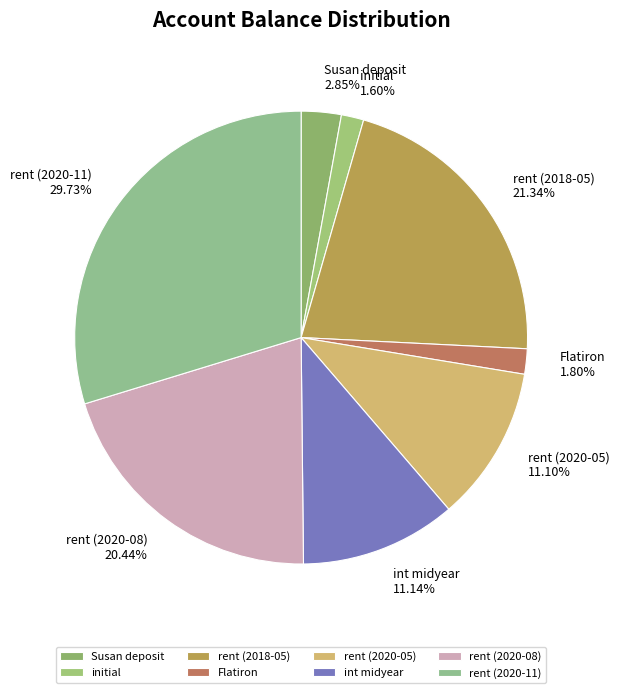

To the nearest percent, what is the difference between the largest and smallest slice percentages?

28%